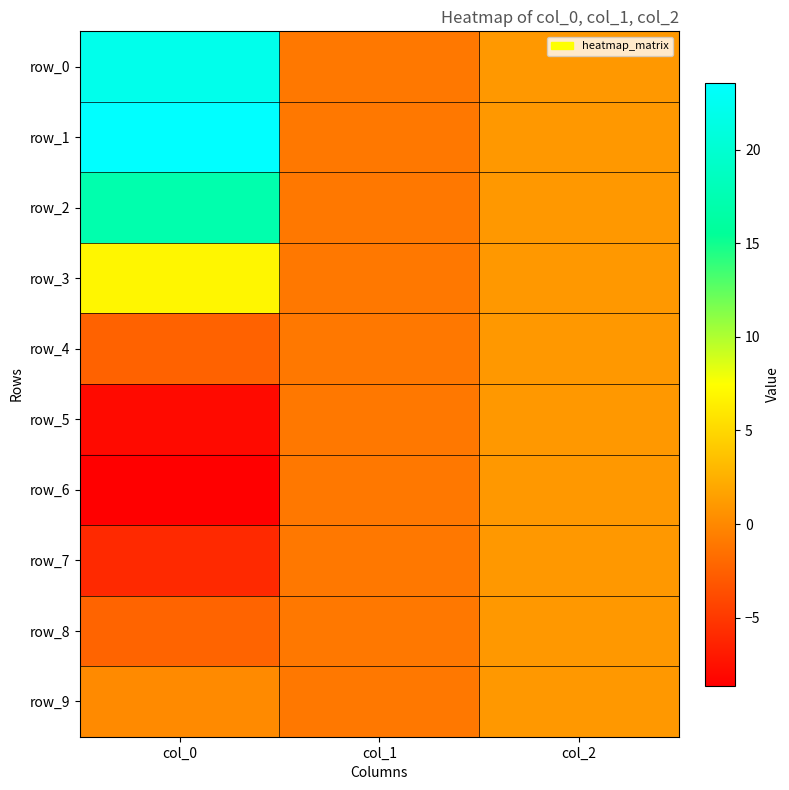

Reading left to right, list all the values displayed in this chart.

row_0: col_0=22.0	col_1=-1.0	col_2=1.0
row_1: col_0=23.6	col_1=-1.0	col_2=1.0
row_2: col_0=17.2	col_1=-1.0	col_2=1.0
row_3: col_0=7.0	col_1=-1.0	col_2=1.0
row_4: col_0=-2.4	col_1=-1.0	col_2=1.0
row_5: col_0=-7.9	col_1=-1.0	col_2=1.0
row_6: col_0=-8.6	col_1=-1.0	col_2=1.0
row_7: col_0=-5.9	col_1=-1.0	col_2=1.0
row_8: col_0=-2.2	col_1=-1.0	col_2=1.0
row_9: col_0=0.2	col_1=-1.0	col_2=1.0